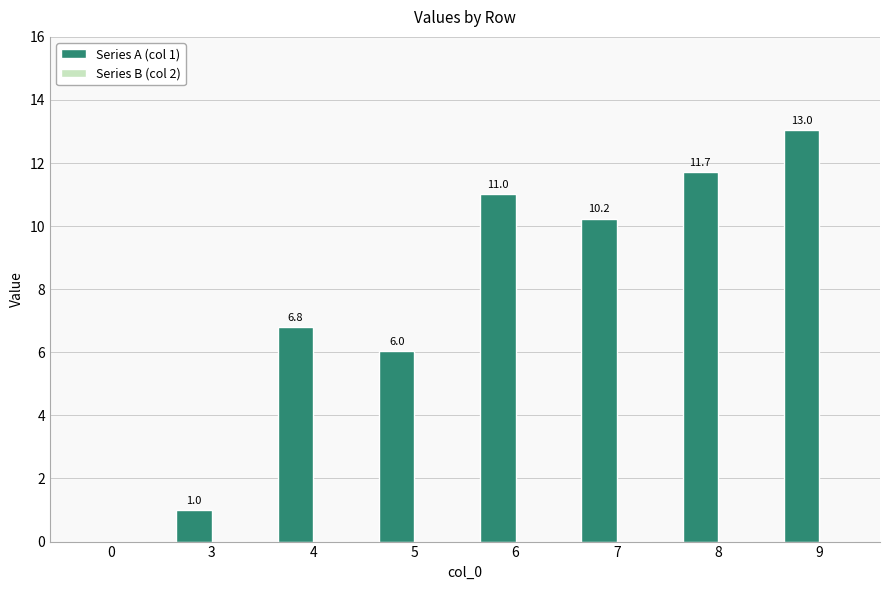

The value at 6 is 11.0. True or false?

True